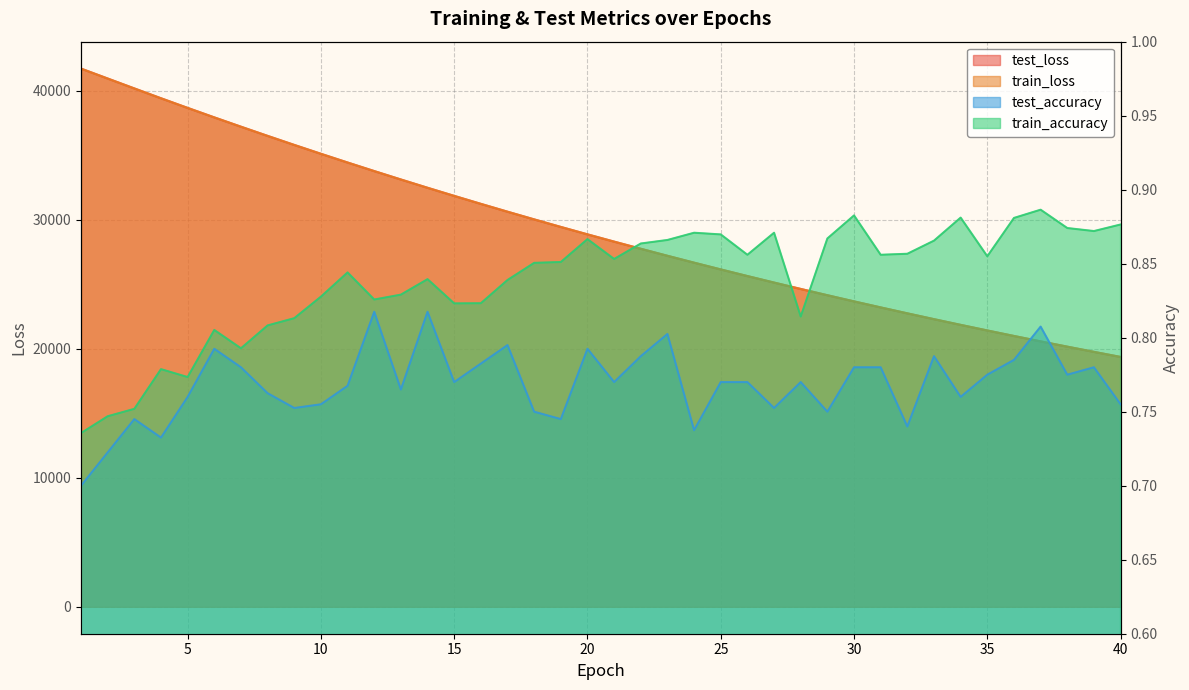

The train_loss series shows 32489.7 at 14. True or false?

True